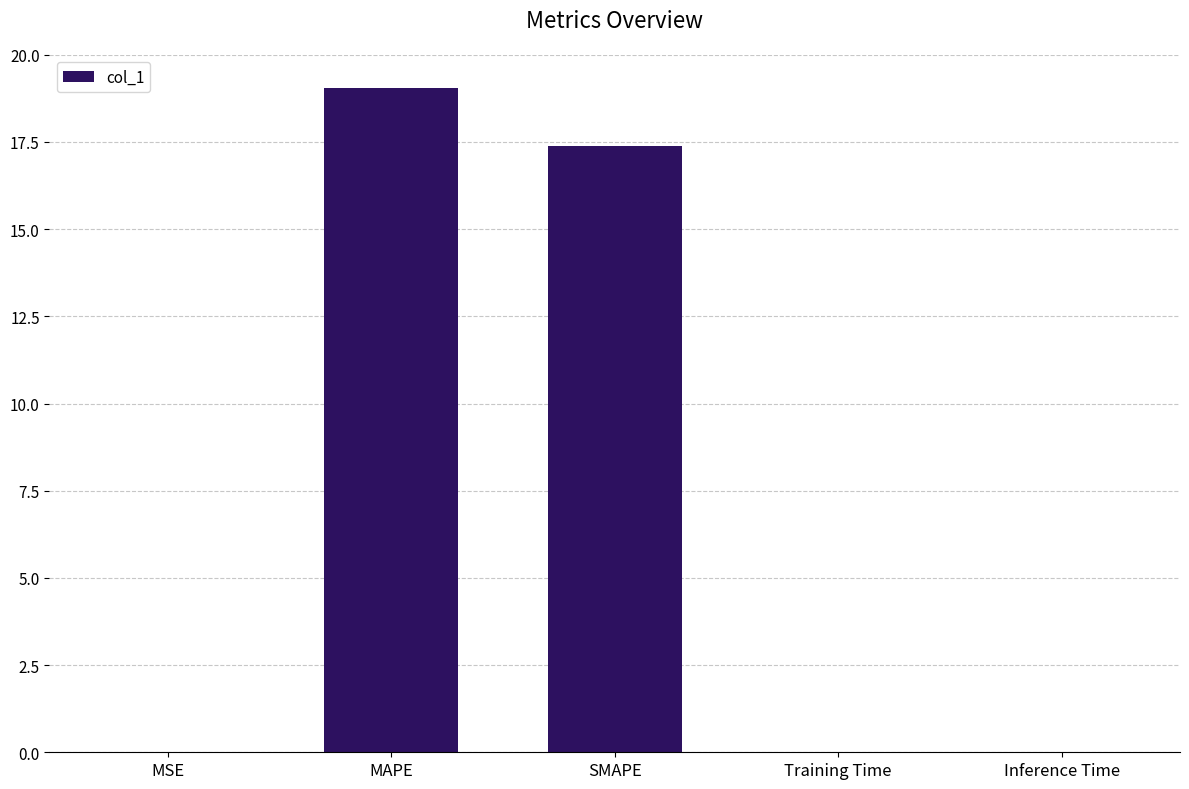

What is the sum of all values?

36.5